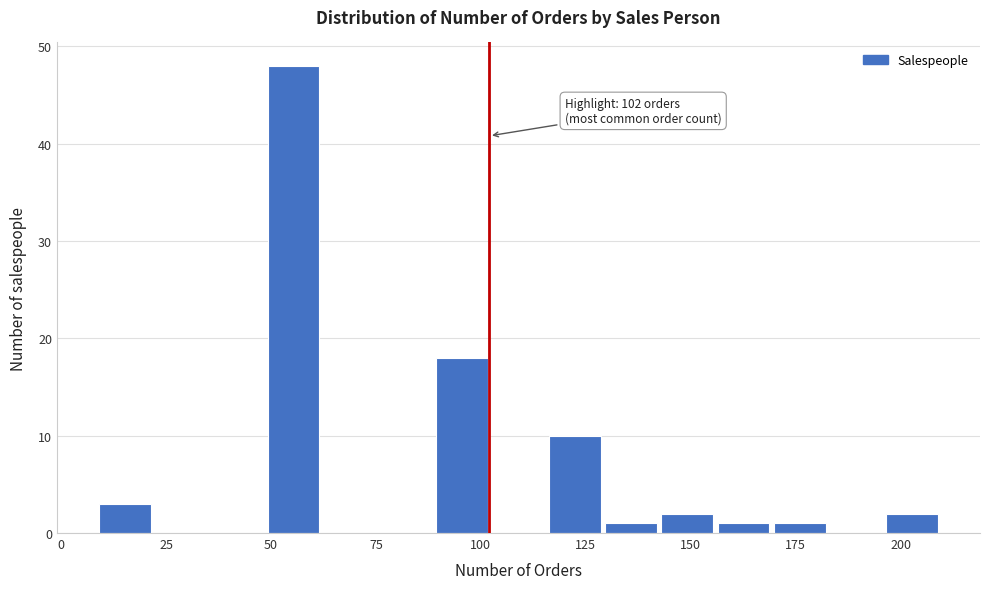

Around what value on the x-axis is the tallest bar? Give the approximate position of its centre, as read against the axis.

55